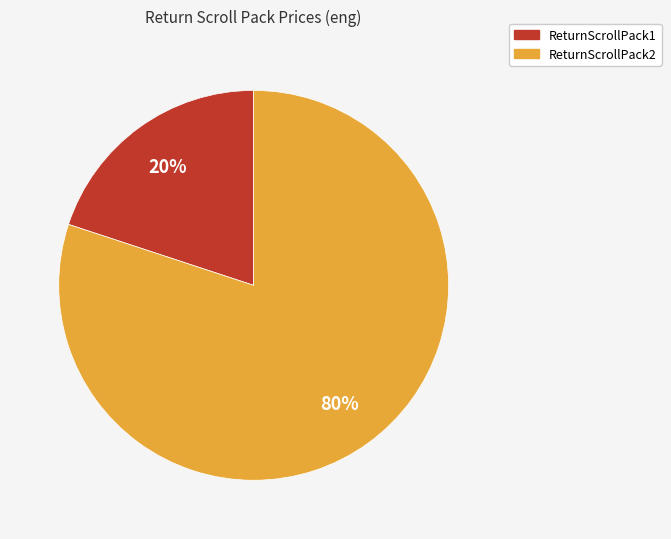

Combined, do ReturnScrollPack2 and ReturnScrollPack1 account for over 50%?

Yes